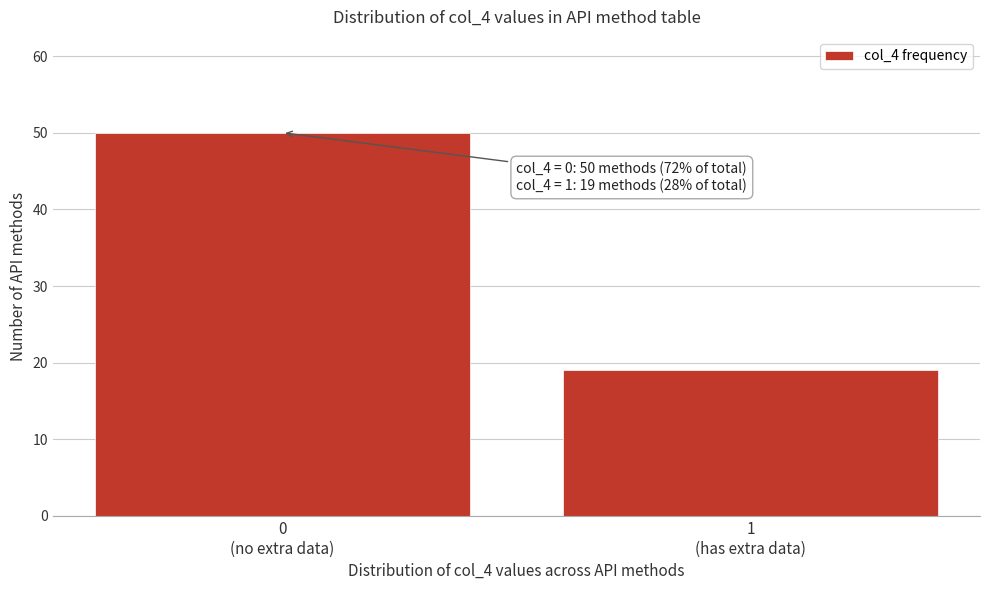

Reading left to right, extract all data points from this chart.

50	19